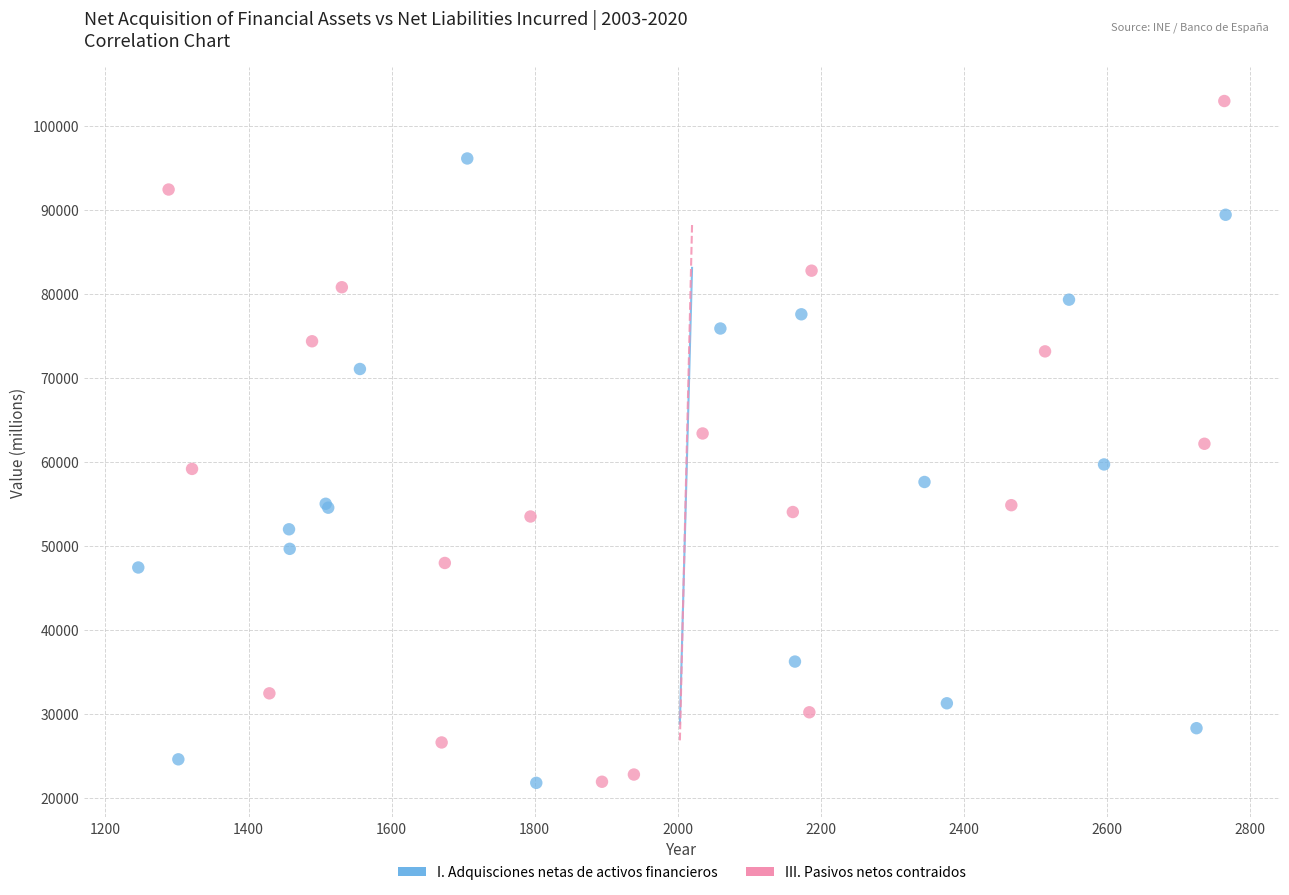

What are all the series names shown in the legend?

I. Adquisciones netas de activos financieros, III. Pasivos netos contraidos